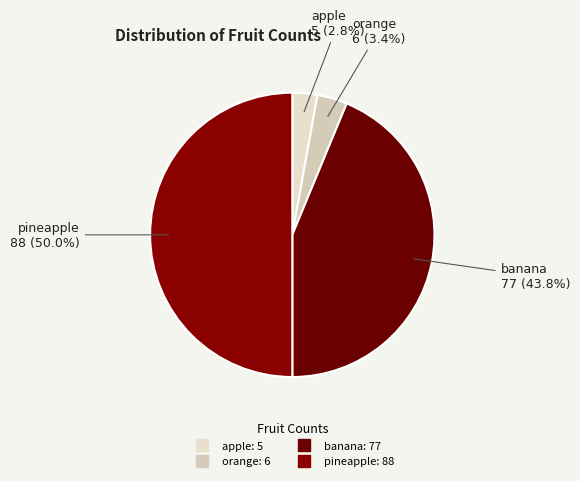

Count the number of slices in the pie.

4